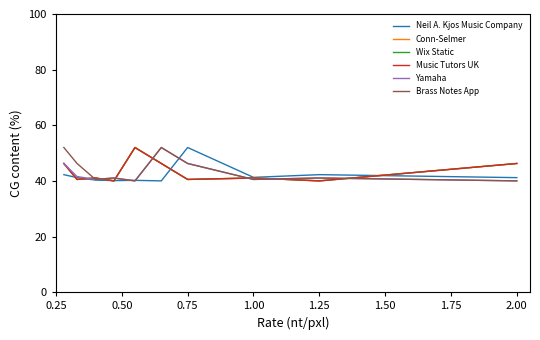

Reading right to left, list all the values displayed in this chart.

Neil A. Kjos Music Company: 41.2	42.2	41.3	52.0	40.0	40.2	40.1	40.3	41.2	42.2
Conn-Selmer: 46.3	40.0	41.0	40.5	46.3	52.0	40.0	41.0	40.5	46.3
Wix Static: 46.3	40.0	41.0	40.5	46.3	52.0	40.0	41.0	40.5	46.3
Music Tutors UK: 46.3	40.0	41.0	40.5	46.3	52.0	40.0	41.0	40.5	46.3
Yamaha: 40.0	41.0	40.5	46.3	52.0	40.0	41.0	40.5	41.6	46.3
Brass Notes App: 40.0	41.0	40.5	46.3	52.0	40.0	41.0	40.5	46.3	52.0